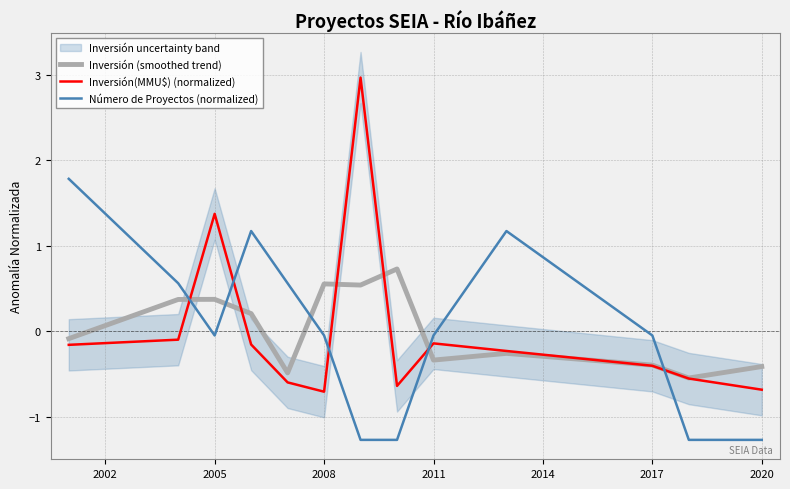

Is it true that Número de Proyectos (normalized) equals -0.0 at 2011?

True